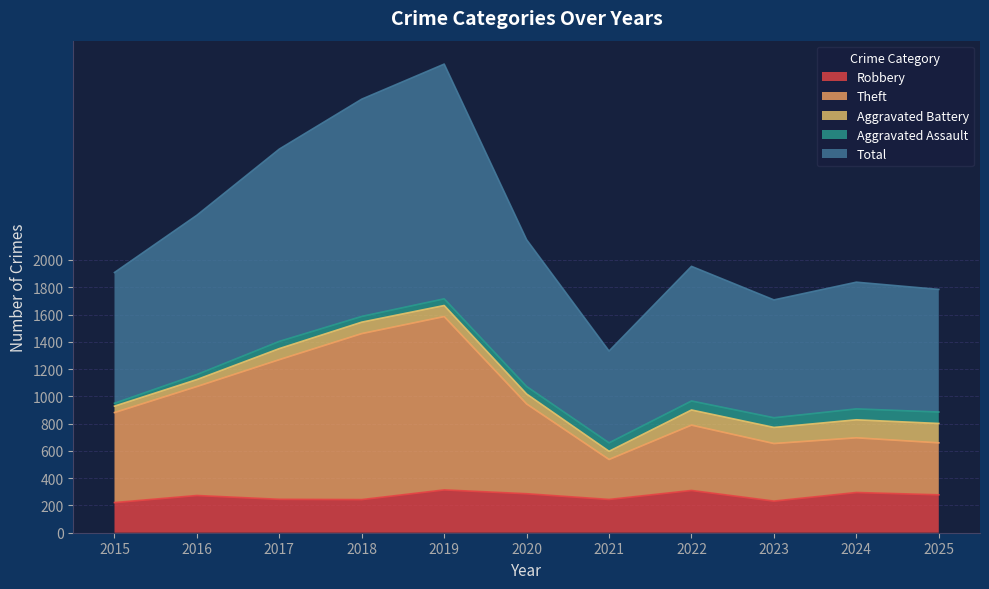

How many interior local peaks does the Theft series have?

3